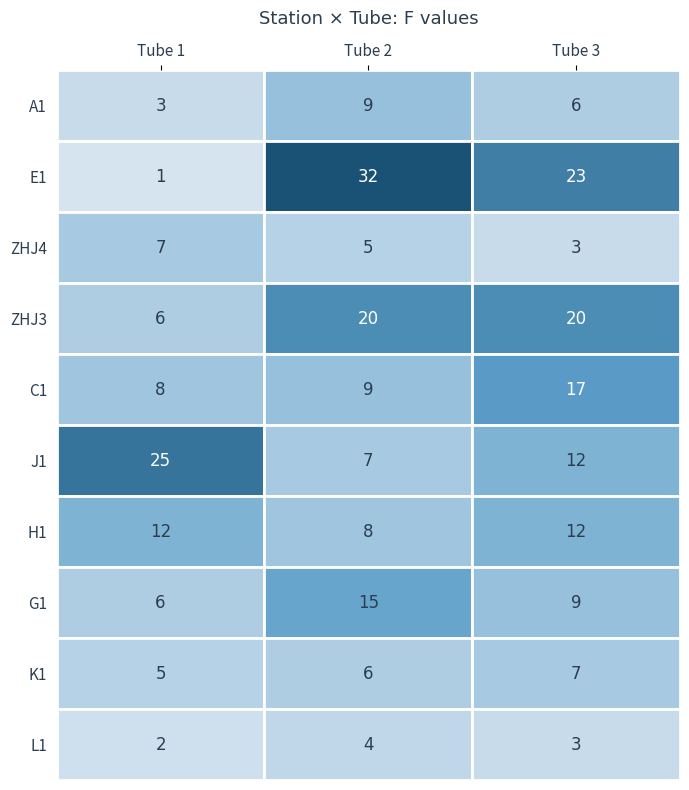

How many K1 values are between 5 and 7?

3